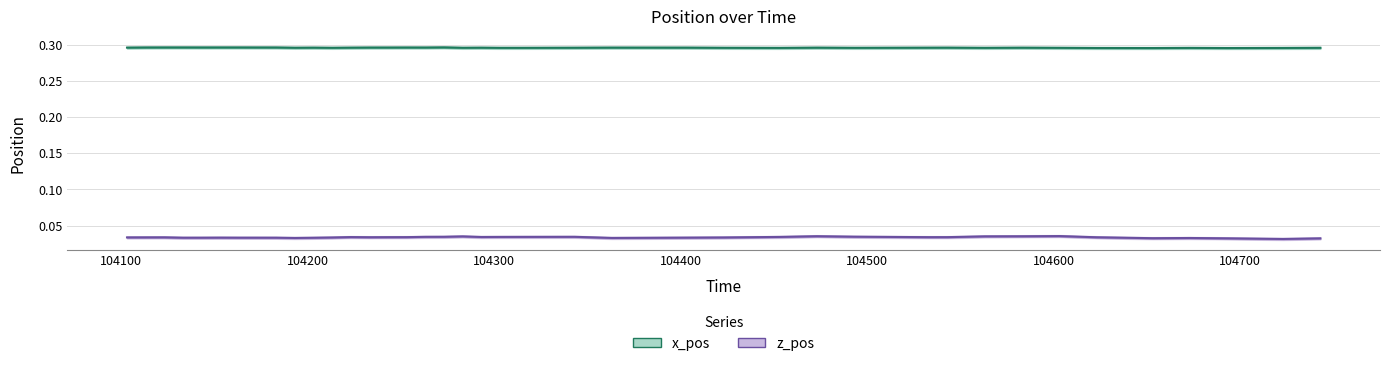

Where is the first local maximum for z_pos?

104200